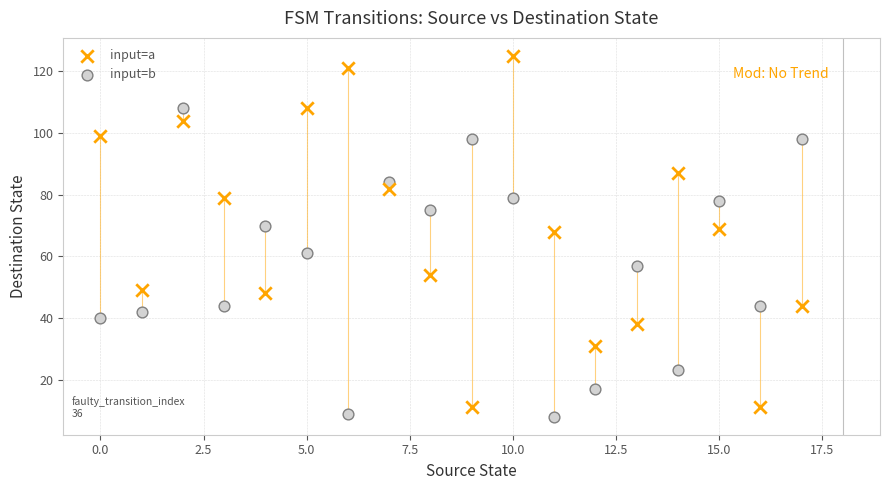

Which series has the widest spread of Y values?

input=a